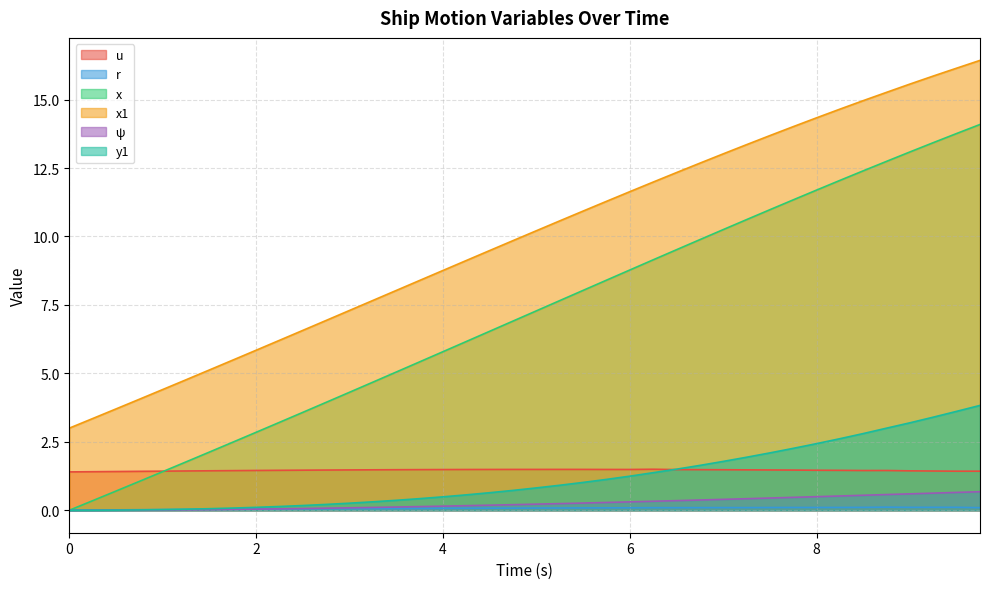

What is the label of the 24th point from the left?

5.75